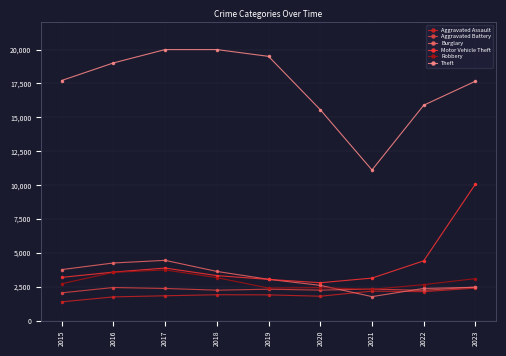

True or false: Motor Vehicle Theft and Burglary cross at least once.

True